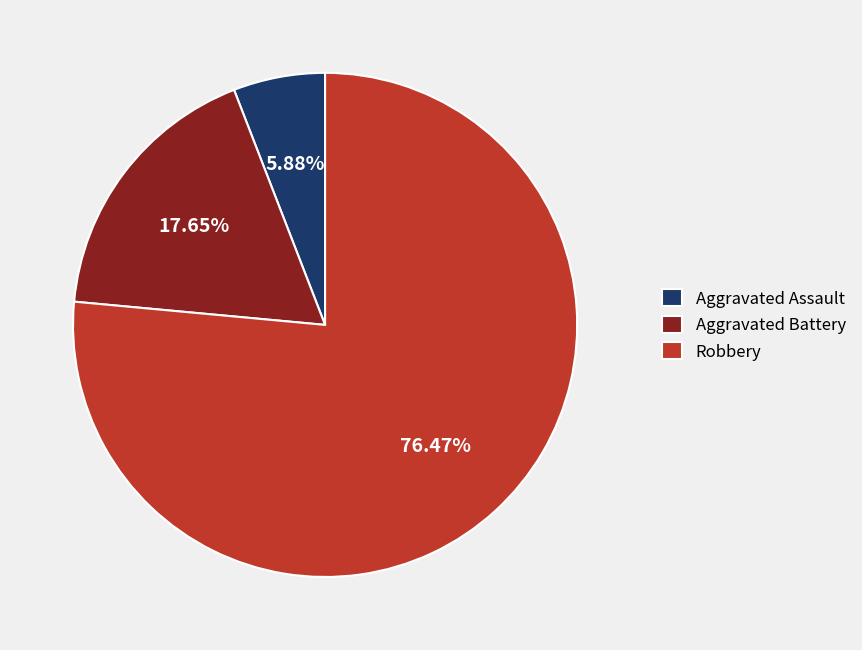

Is it true that Aggravated Battery is 12% of the pie?

False